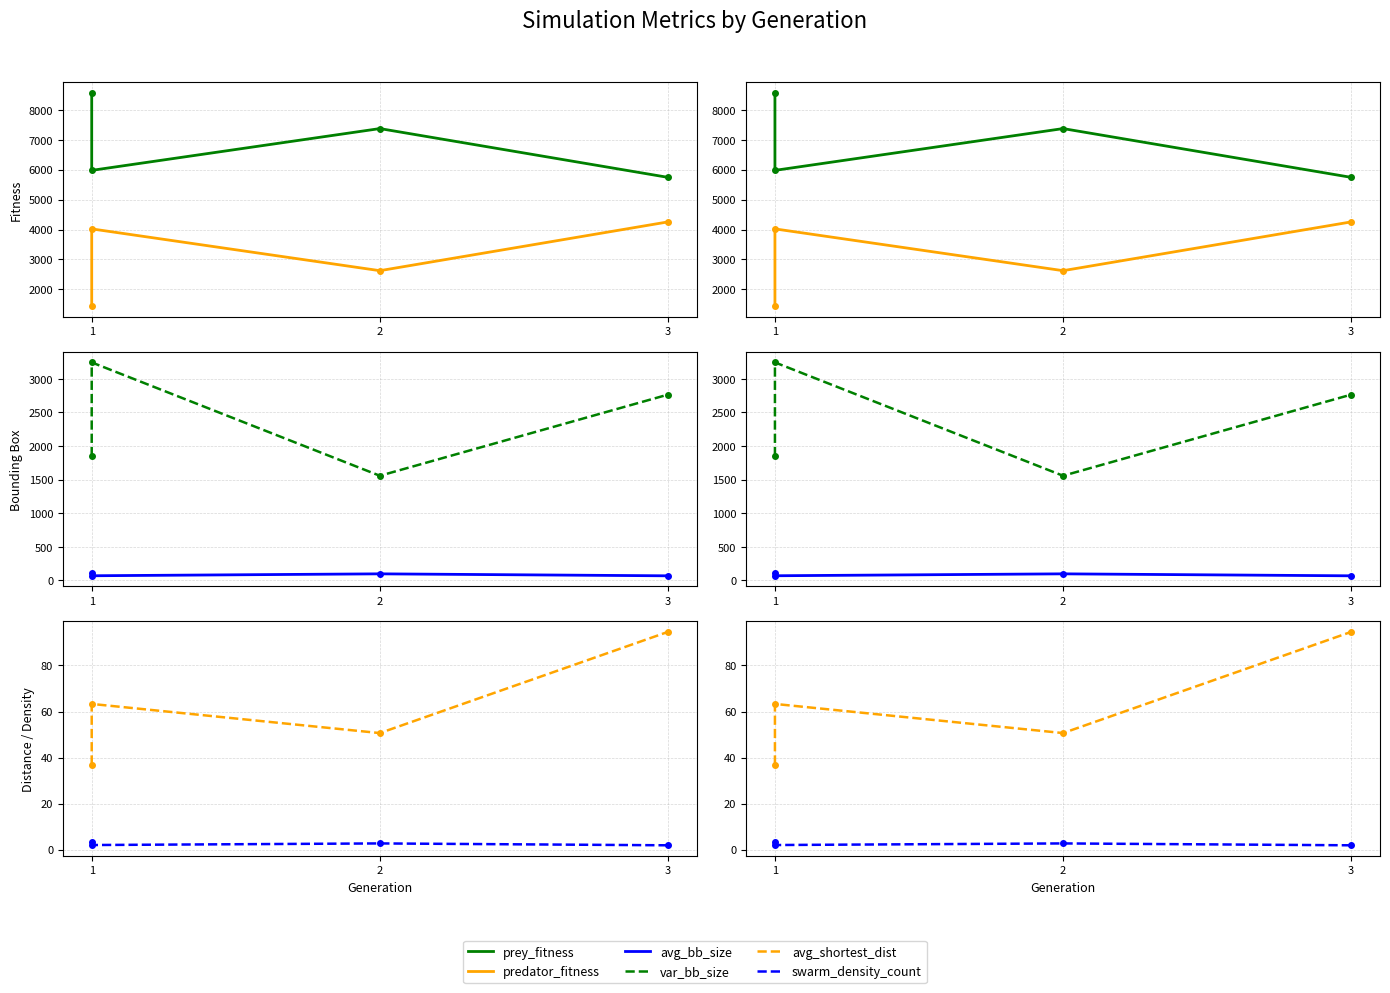

True or false: swarm_density_count has a value of 1.9 at 3.

True